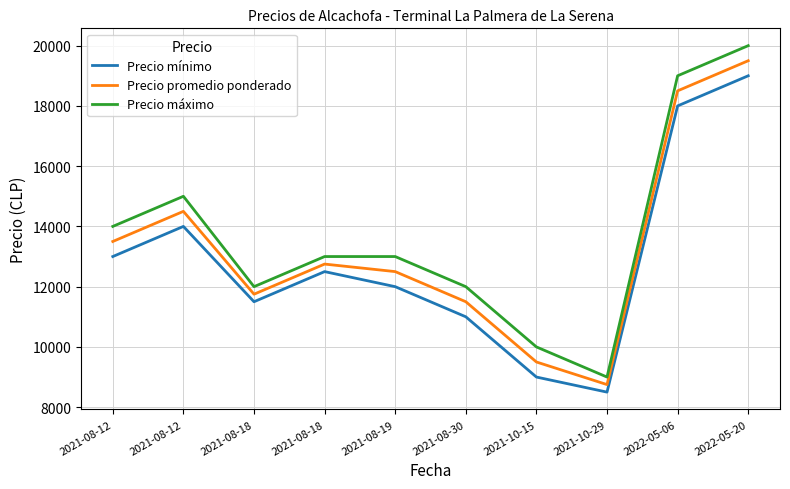

What is the sum of the Precio promedio ponderado values at 2021-08-12 and 2021-08-19?

27000